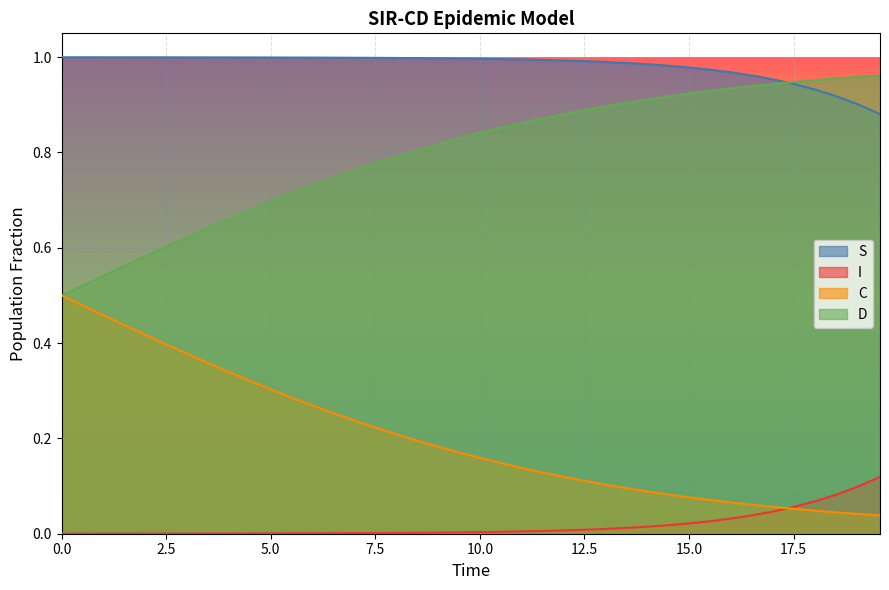

True or false: C and S intersect in this chart.

False